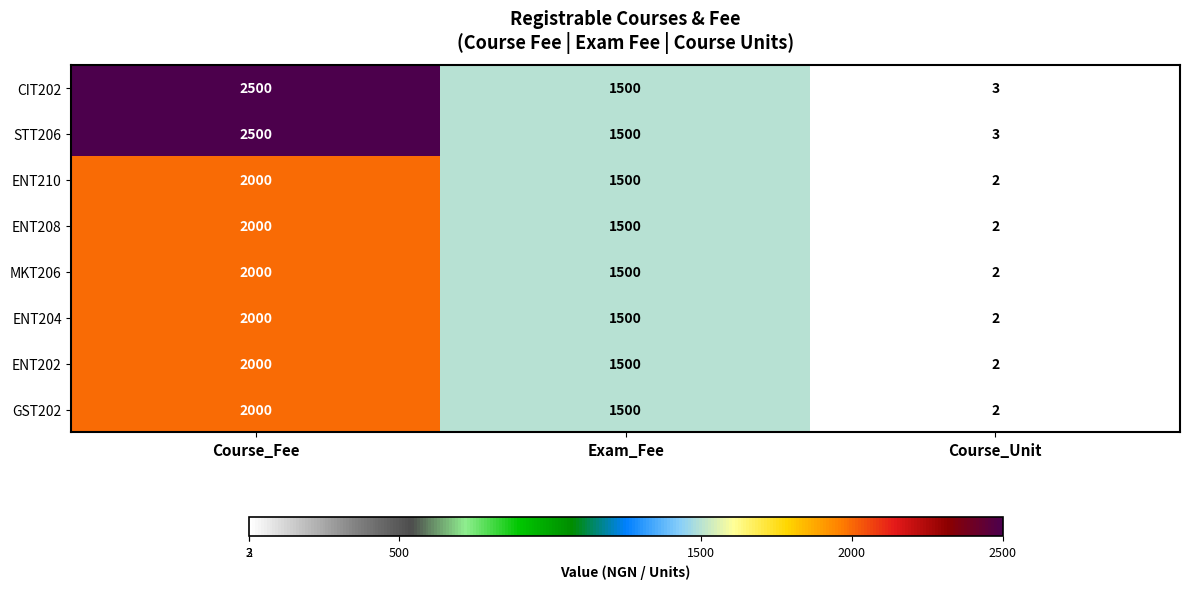

At which category does the chart reach its peak across all series?

Course_Fee